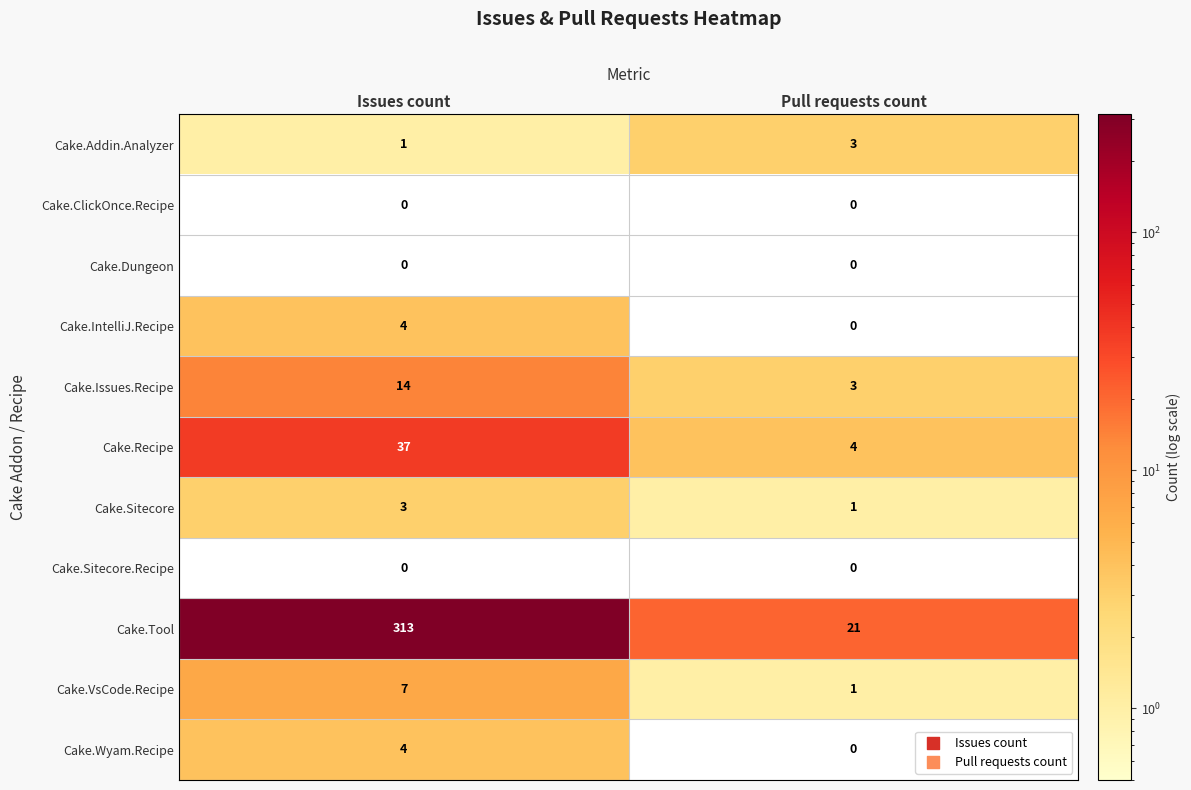

List the labels in order of Cake.Sitecore value, largest first.

Issues count, Pull requests count